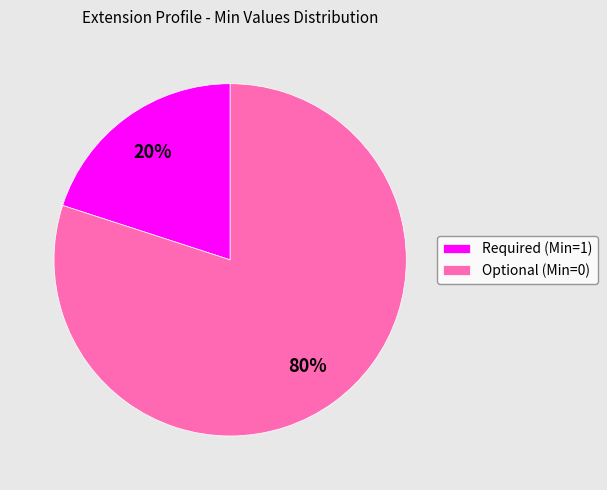

Do Optional (Min=0) and Required (Min=1) together represent more than half of the pie?

Yes